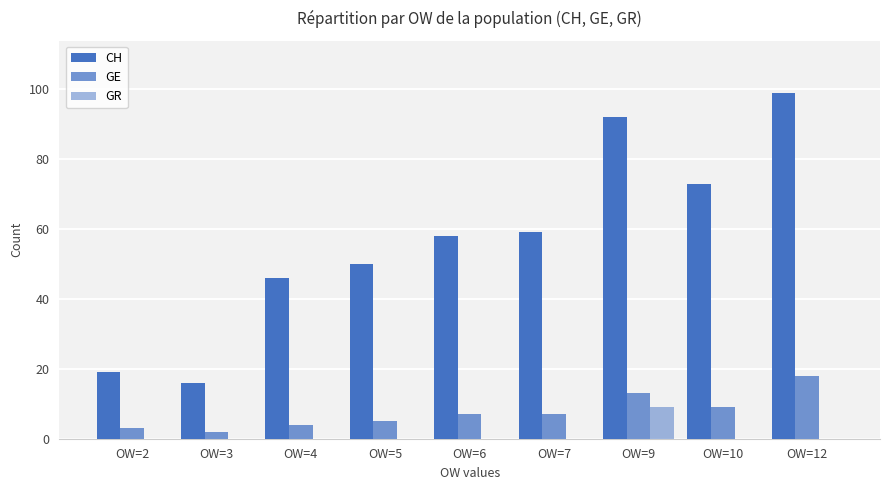

Reading left to right, list all the values displayed in this chart.

CH: OW=2=19	OW=3=16	OW=4=46	OW=5=50	OW=6=58	OW=7=59	OW=9=92	OW=10=73	OW=12=99
GE: OW=2=3	OW=3=2	OW=4=4	OW=5=5	OW=6=7	OW=7=7	OW=9=13	OW=10=9	OW=12=18
GR: OW=2=0	OW=3=0	OW=4=0	OW=5=0	OW=6=0	OW=7=0	OW=9=9	OW=10=0	OW=12=0